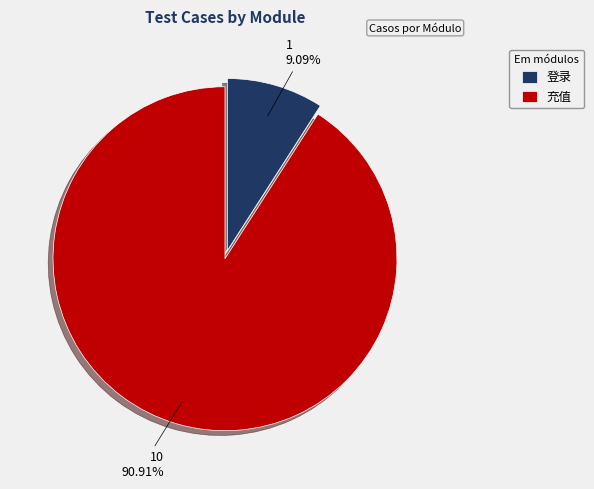

Combined, do 登录 and 充值 account for over 50%?

Yes